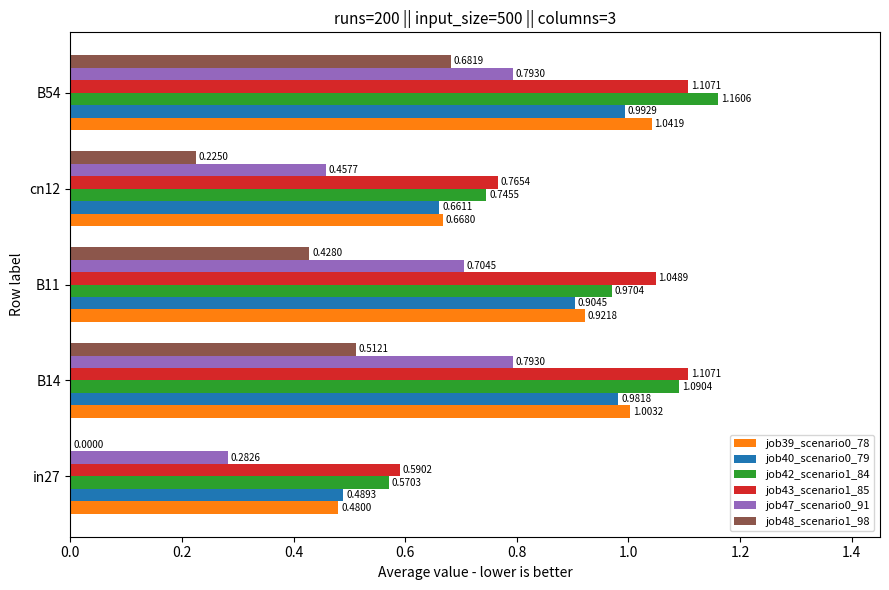

What are all the series names shown in the legend?

job39_scenario0_78, job40_scenario0_79, job42_scenario1_84, job43_scenario1_85, job47_scenario0_91, job48_scenario1_98